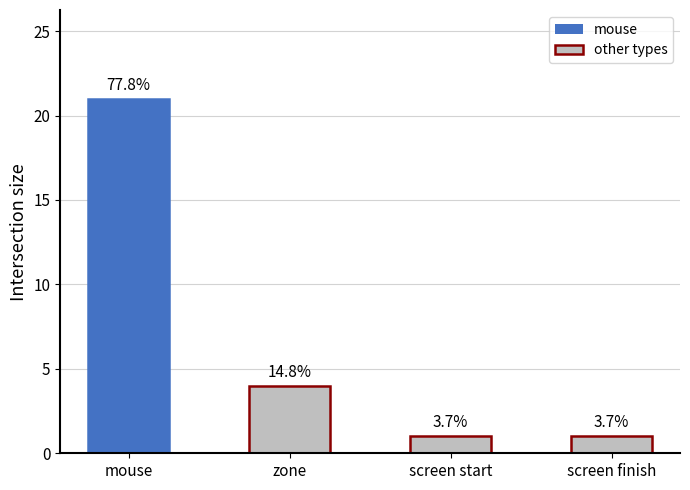

What is the greatest value displayed?

21